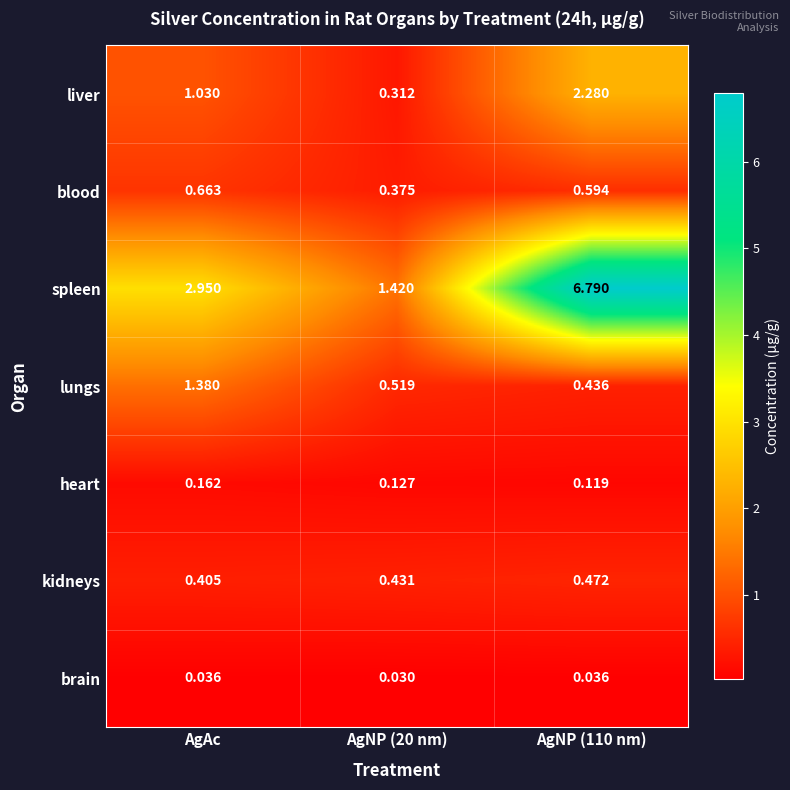

Between AgAc and AgNP (20 nm), which series saw the biggest shift?

spleen